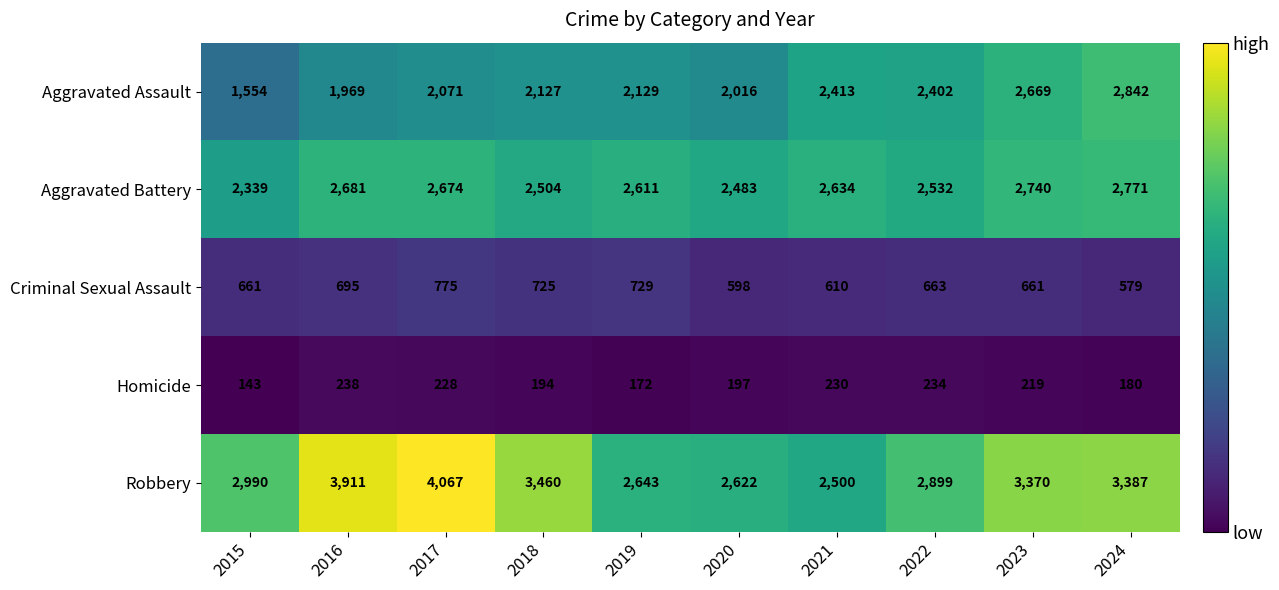

At which category is the sum across all series the highest?

2017